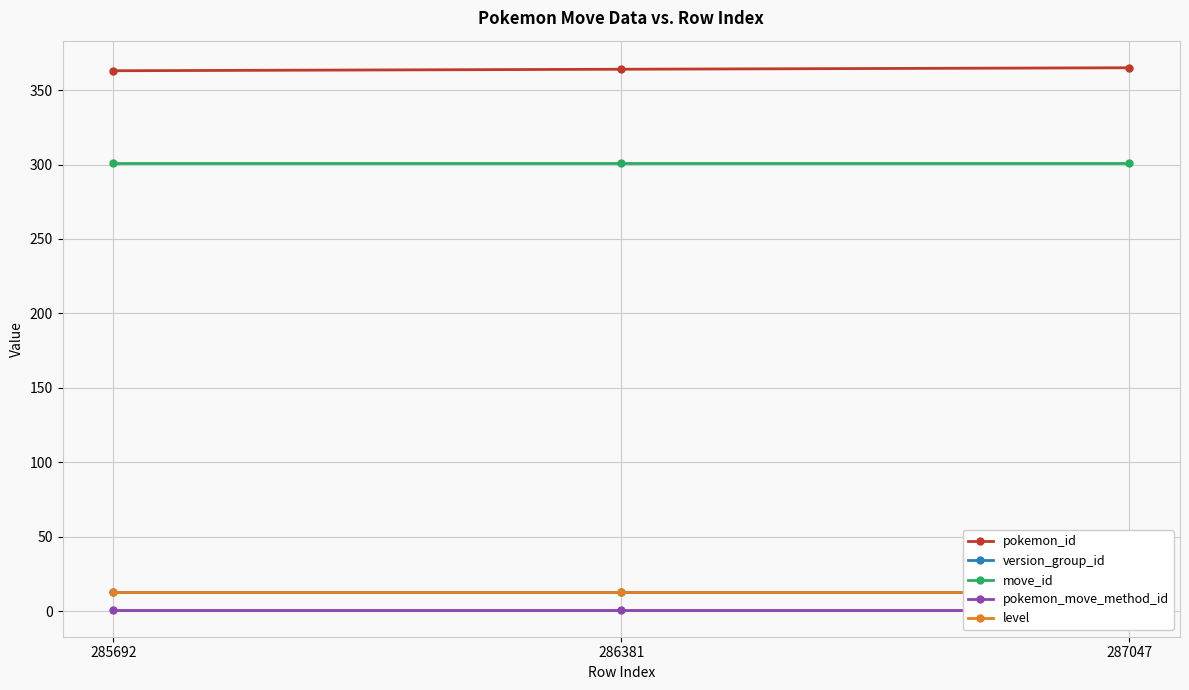

Which category has the lowest value in the pokemon_move_method_id series?

285692